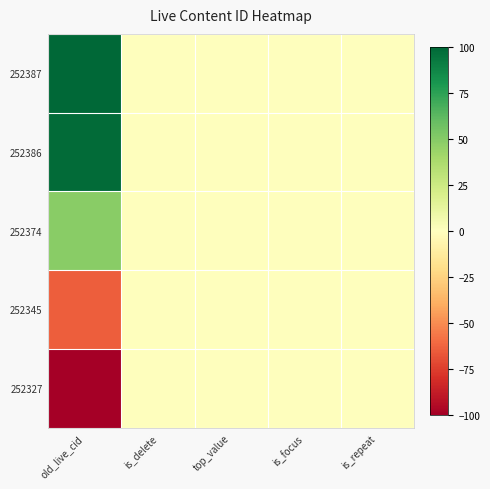

How many categories are shown in the chart?

5